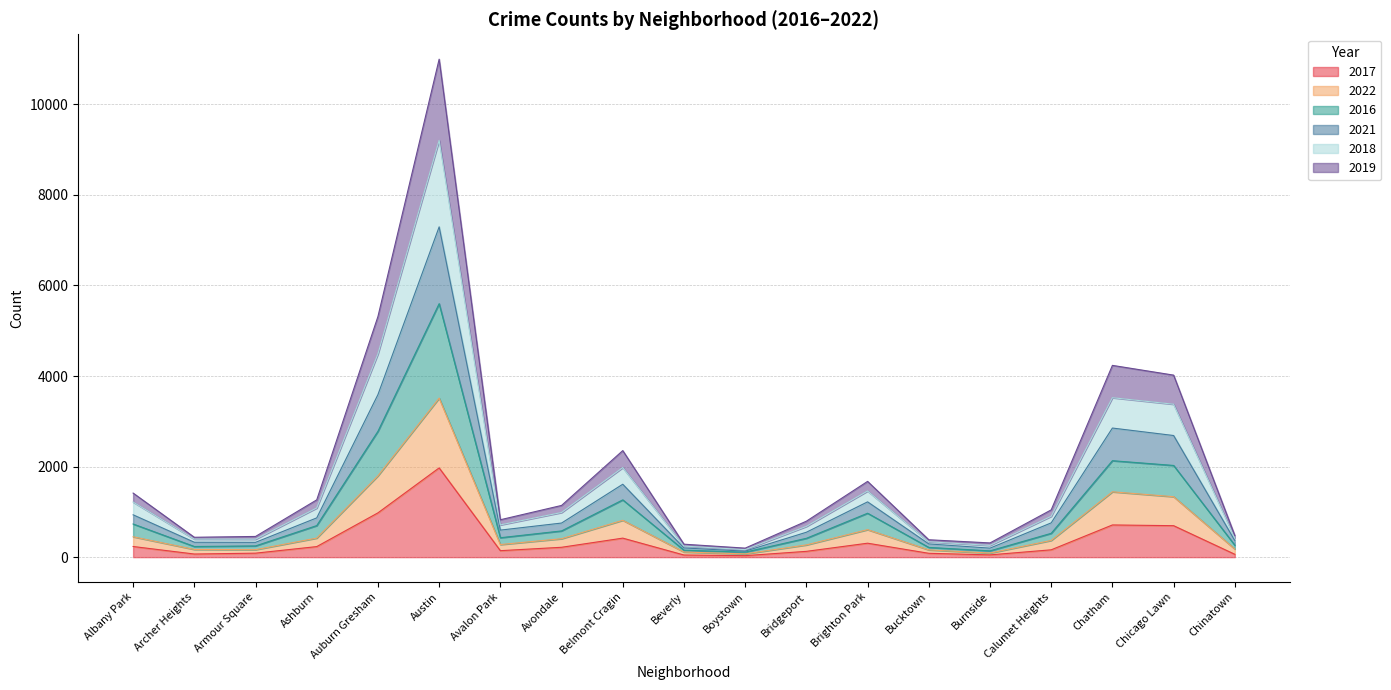

The 2017 series shows 711 at Chatham. True or false?

True